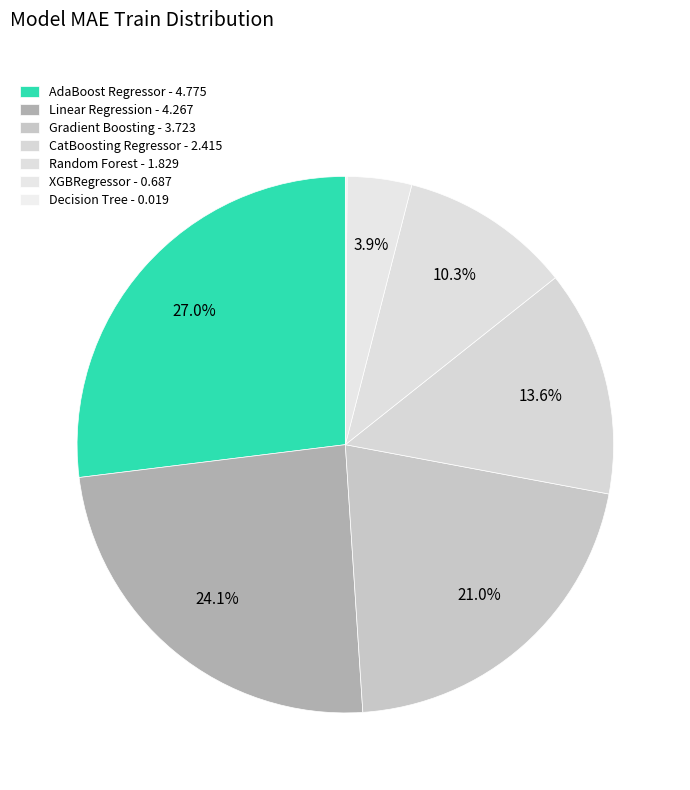

Is there a majority slice in this chart?

No